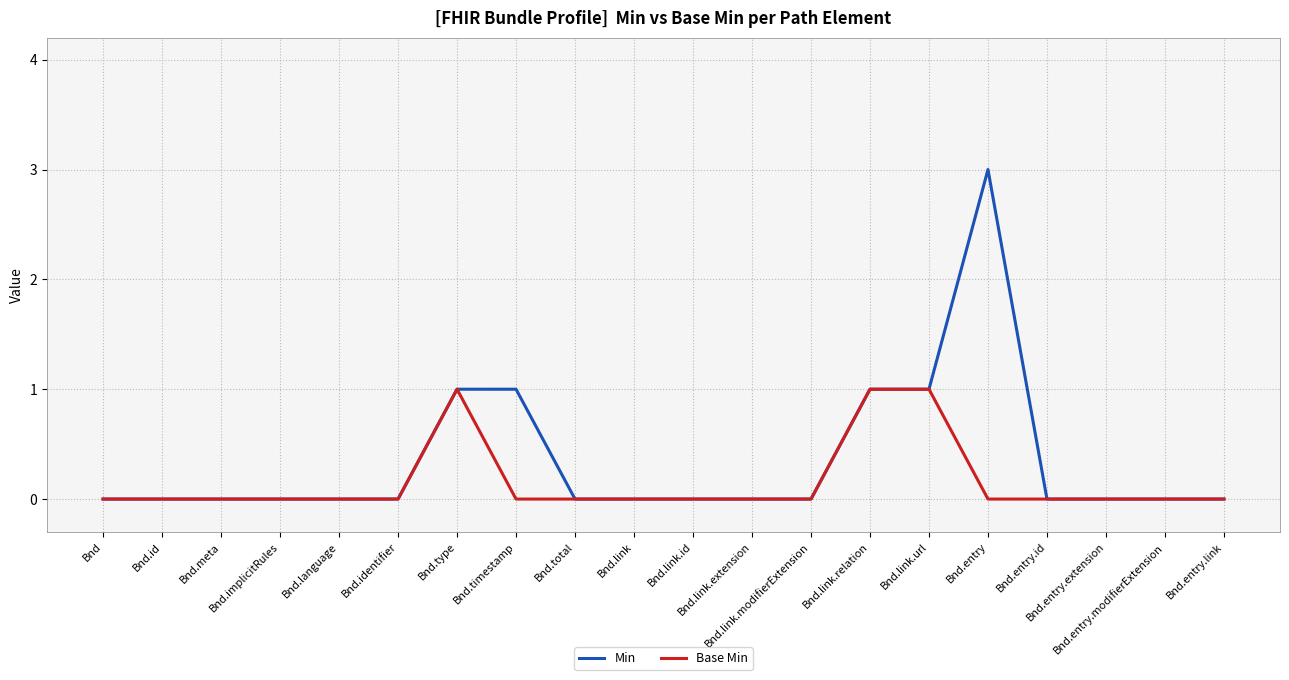

Reading left to right, what are all the values shown in this chart?

Min: 0	0	0	0	0	0	1	1	0	0	0	0	0	1	1	3	0	0	0	0
Base Min: 0	0	0	0	0	0	1	0	0	0	0	0	0	1	1	0	0	0	0	0